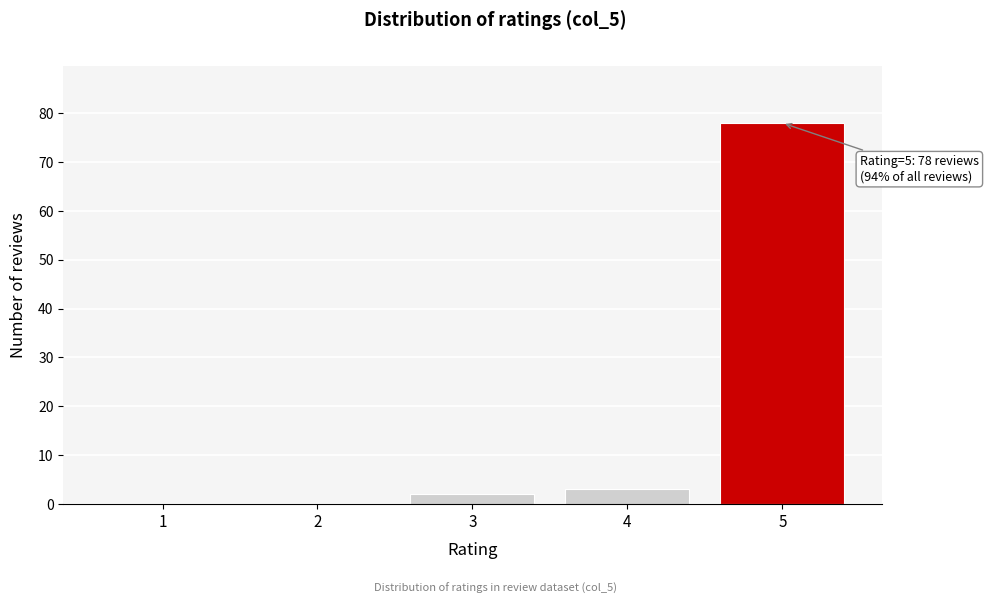

Reading left to right, transcribe all the data shown in this chart.

1=0	2=0	3=2	4=3	5=78